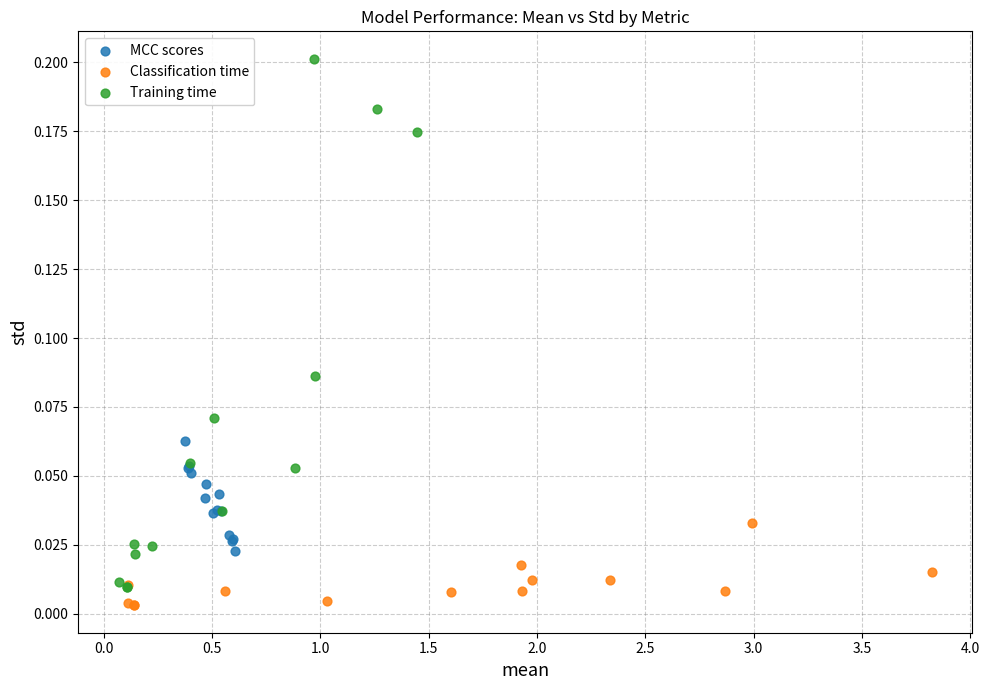

Which series has the widest spread of Y values?

Training time